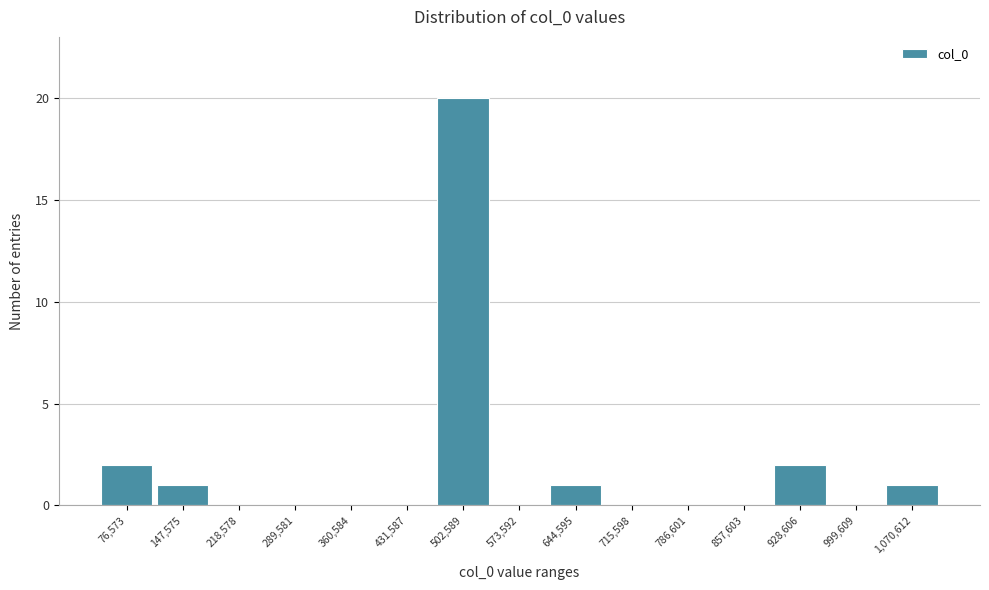

Reading left to right, list all the values displayed in this chart.

76,573=2	147,575=1	218,578=0	289,581=0	360,584=0	431,587=0	502,589=20	573,592=0	644,595=1	715,598=0	786,601=0	857,603=0	928,606=2	999,609=0	1,070,612=1